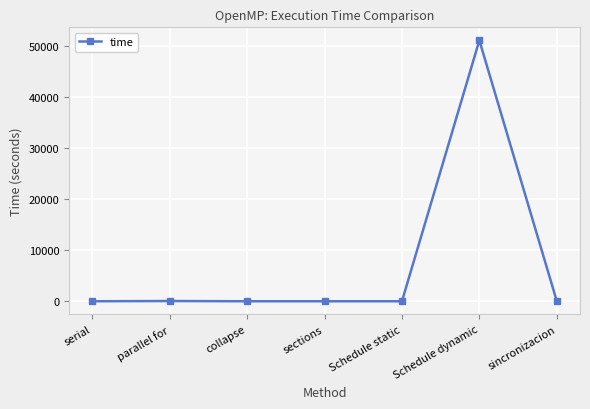

How many lines are shown in the chart?

1